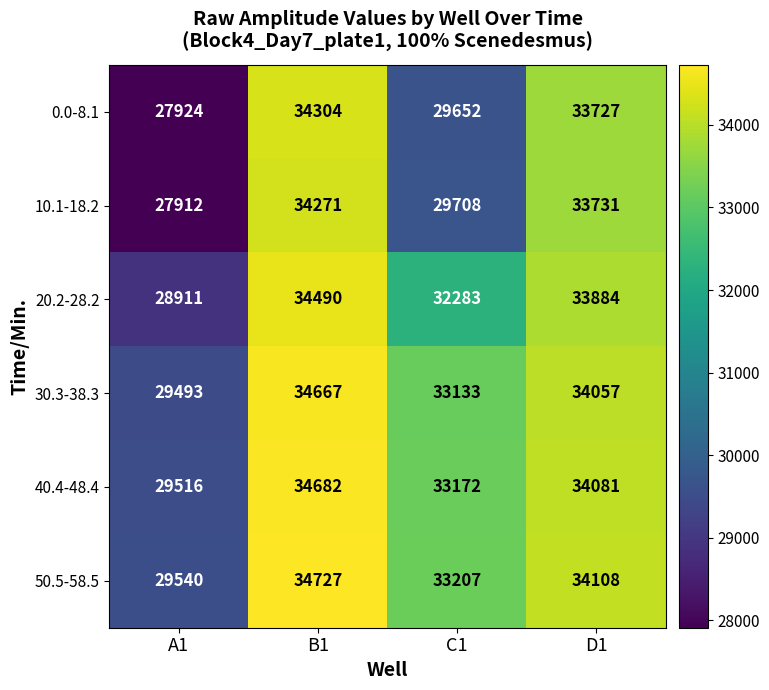

At which label does 20.2-28.2 first exceed 33884?

B1